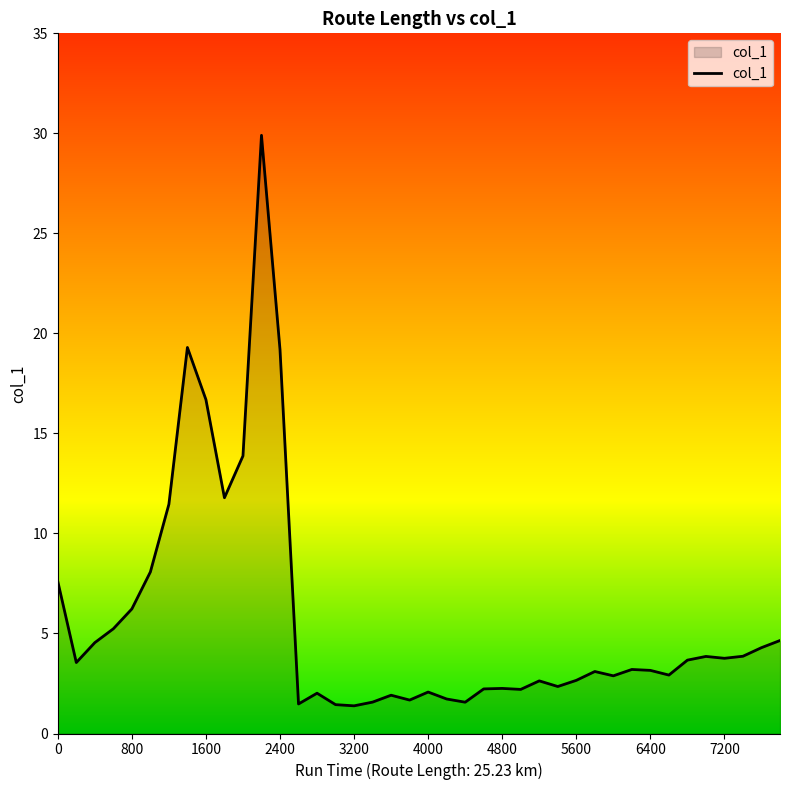

What is the difference between the maximum and minimum values?

28.5